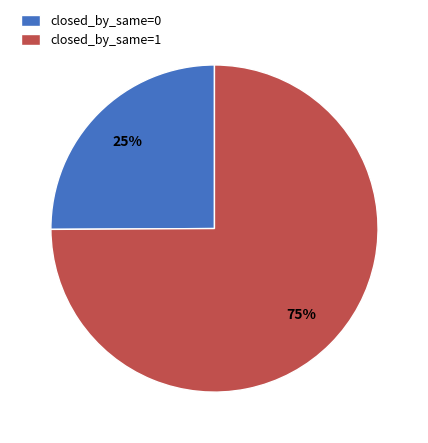

Between closed_by_same=0 and closed_by_same=1, which is larger?

closed_by_same=1